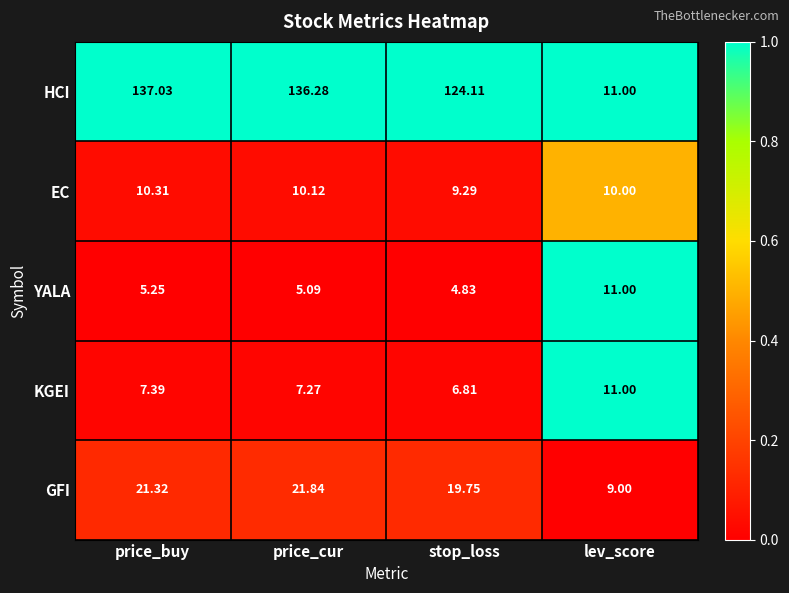

What is the total value across all series at stop_loss?

164.8